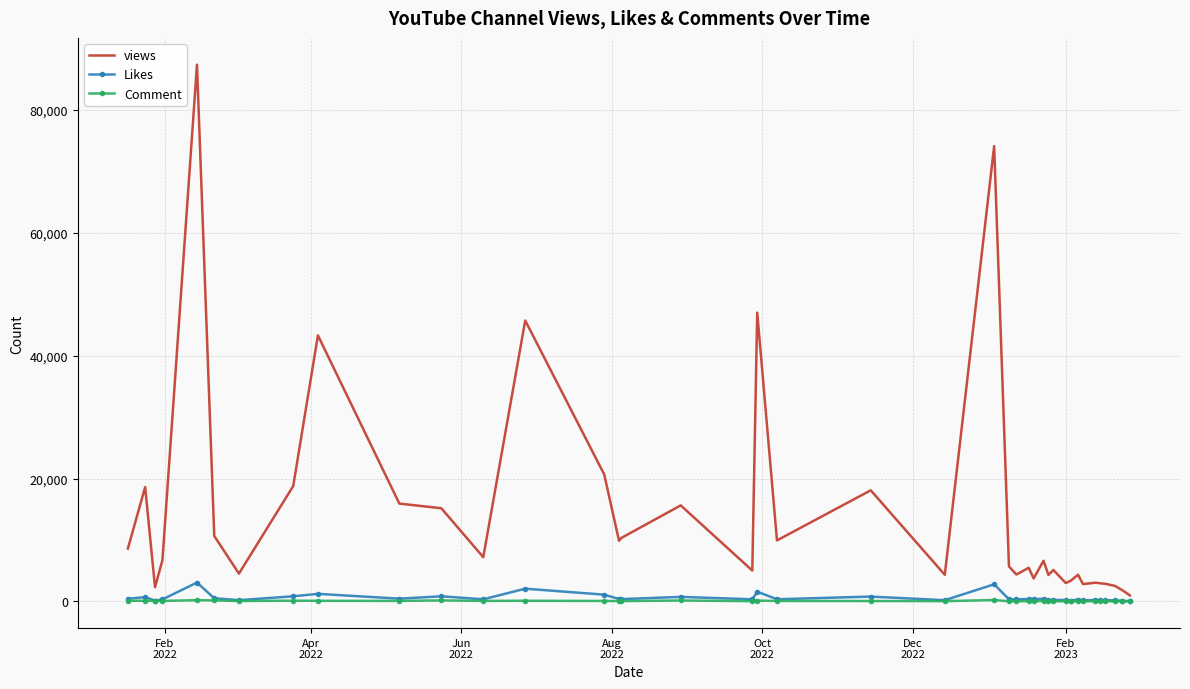

How many distinct data groups are displayed?

3